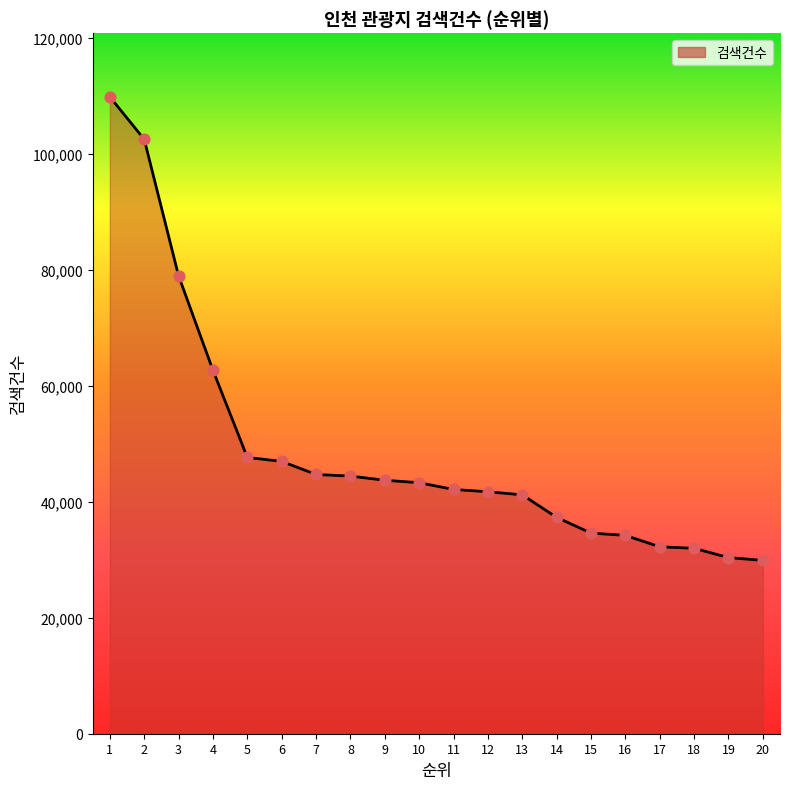

What is the change in value from 4 to 18?

-30714